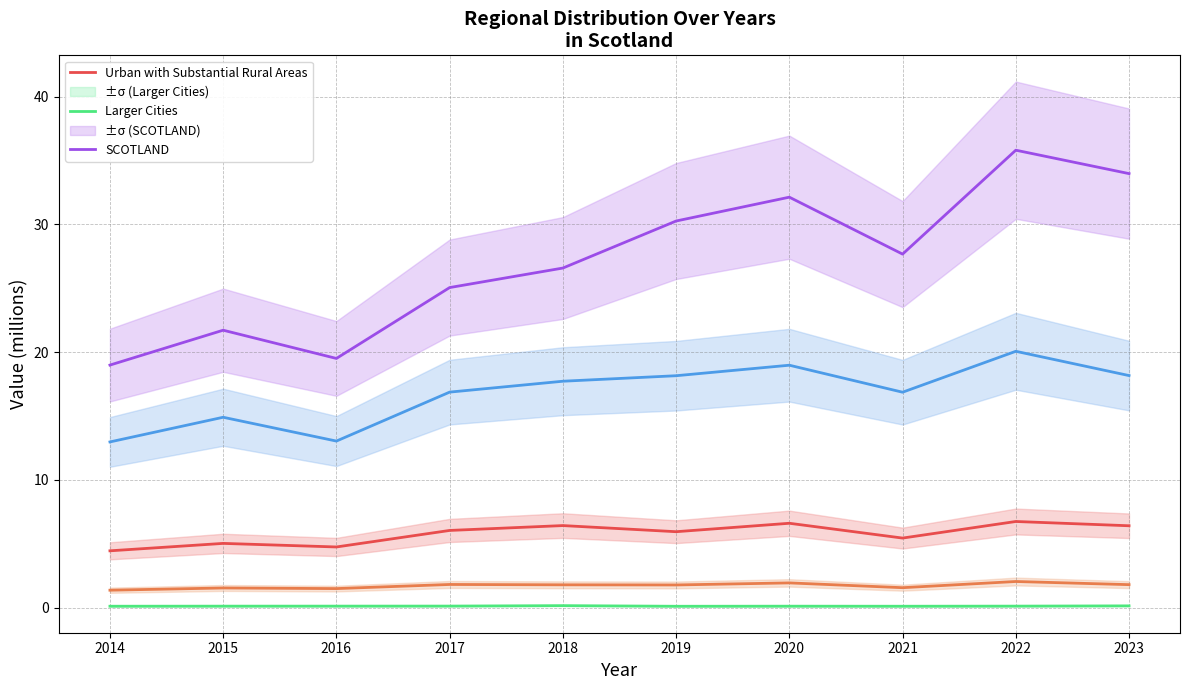

True or false: Islands & Remote Rural has a value of 3.5 at 2022.

False